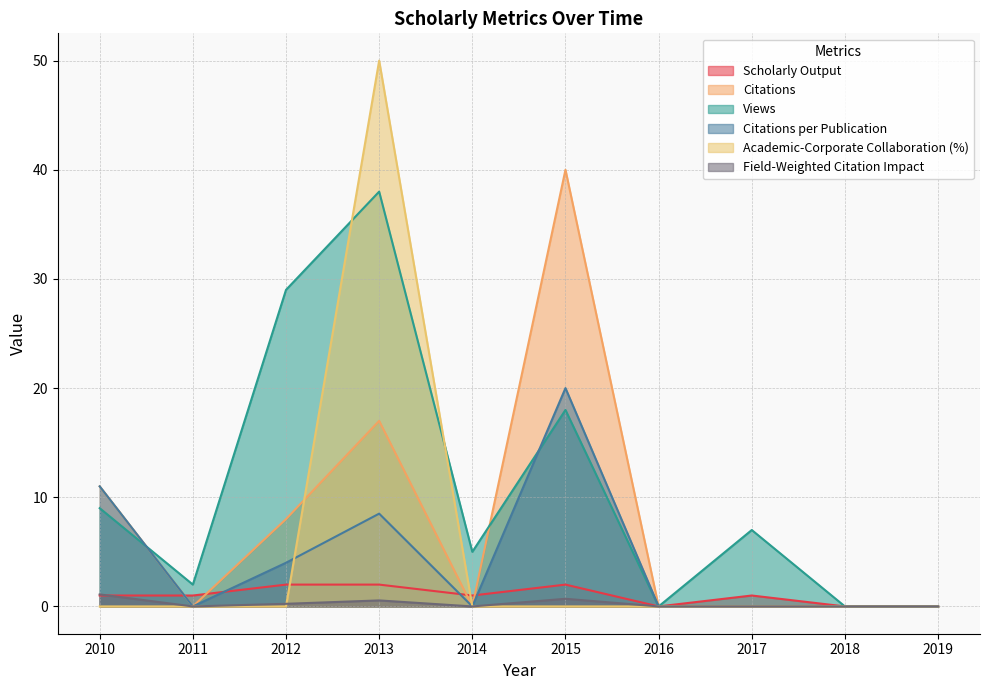

How many times do Citations and Views cross each other?

2